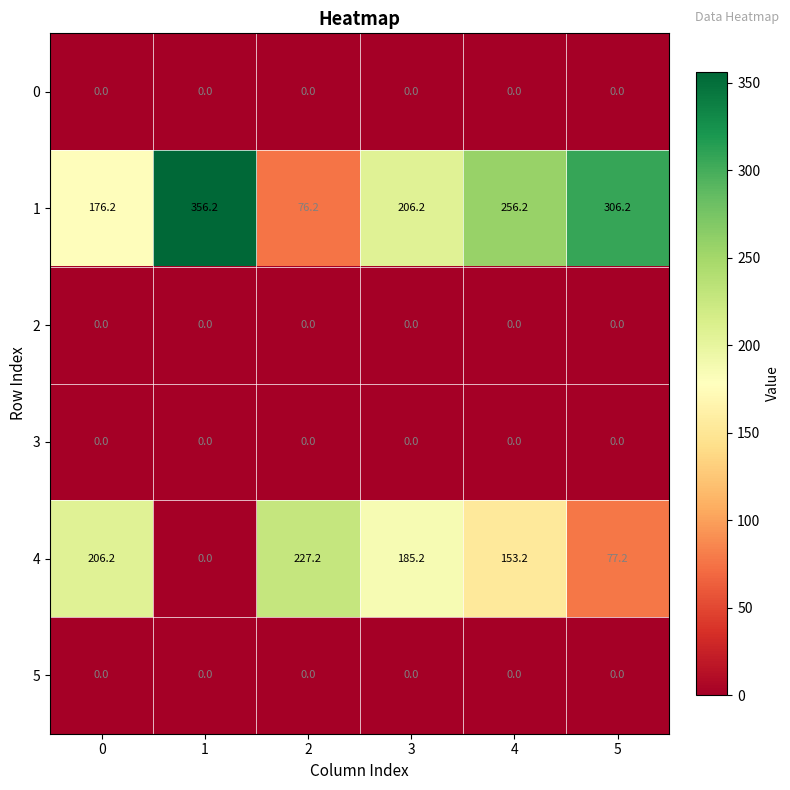

At how many categories does at least one series exceed 164?

6